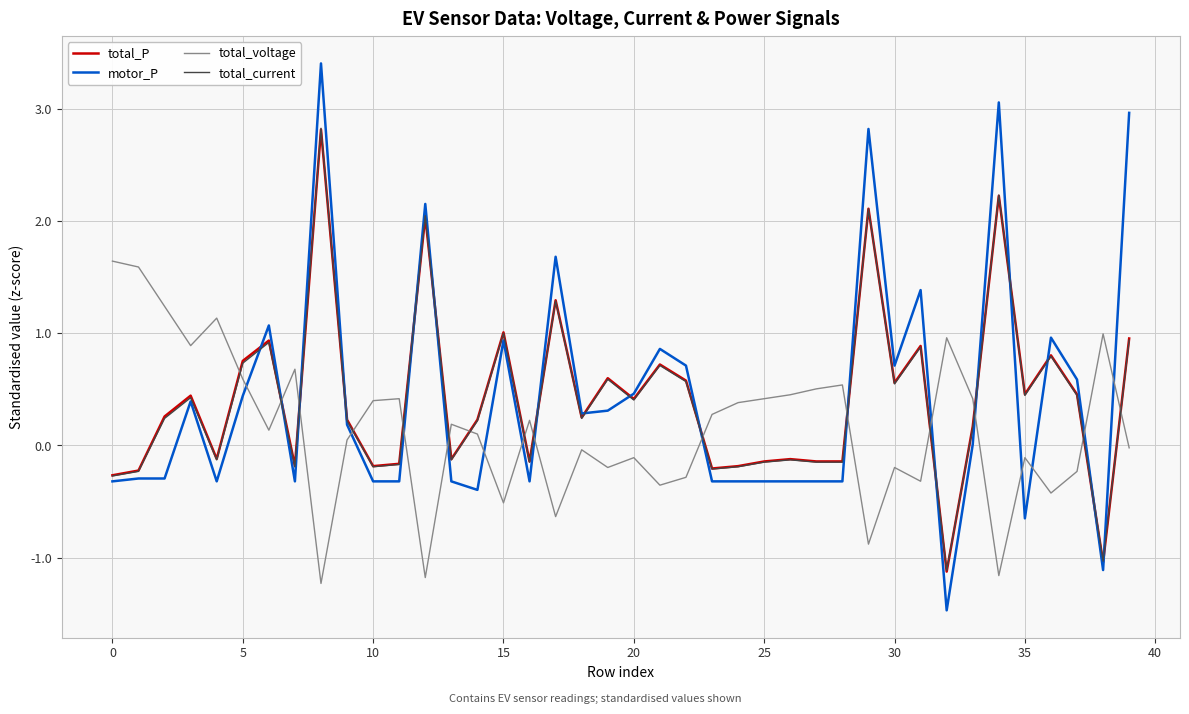

Which series has the widest spread of values?

motor_P